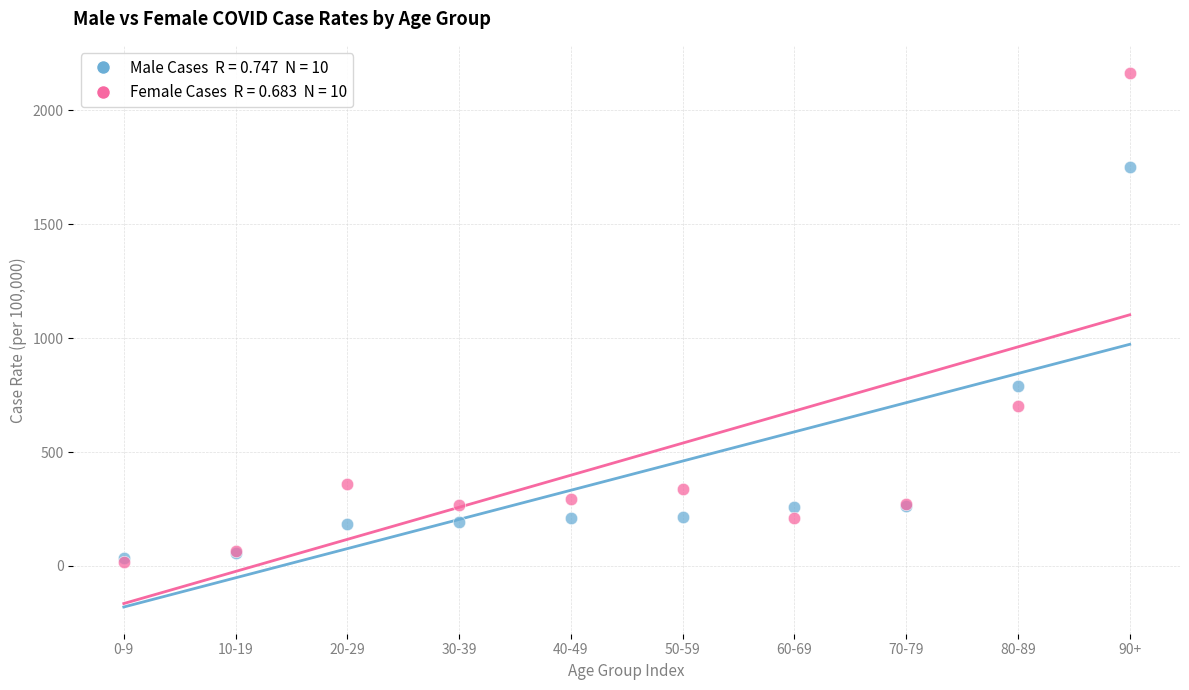

Across all series, what Y value is closest to 1092?

788.1